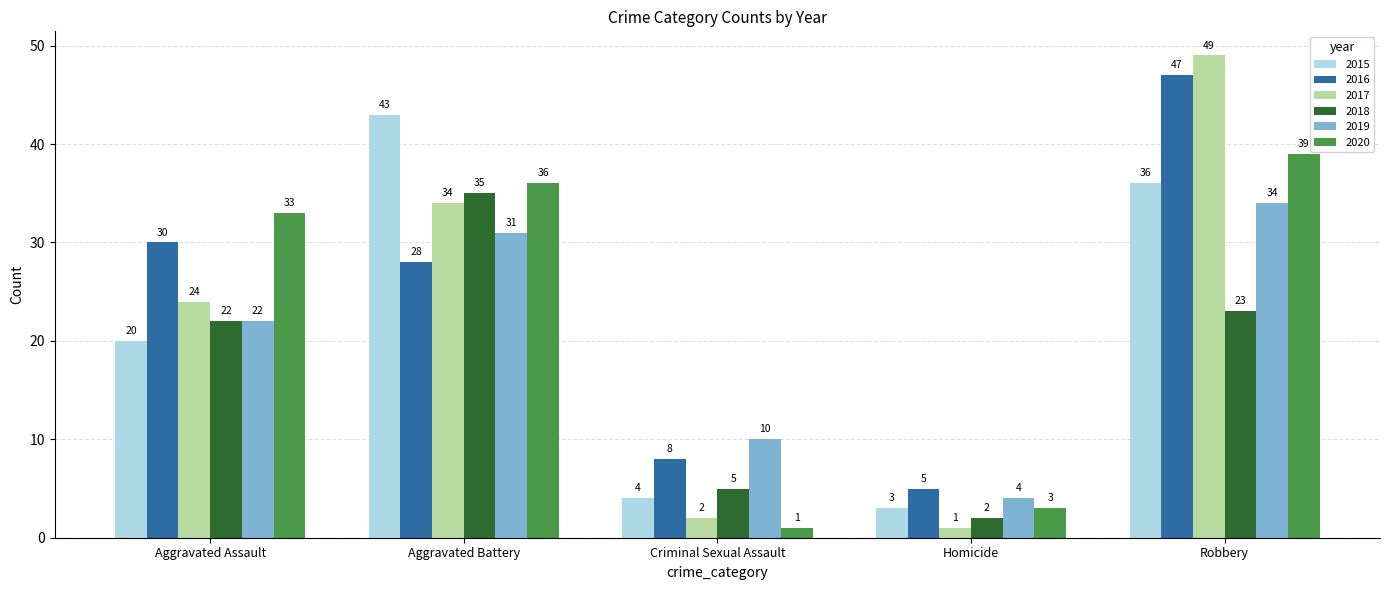

What is the total value across all series at Aggravated Battery?

207